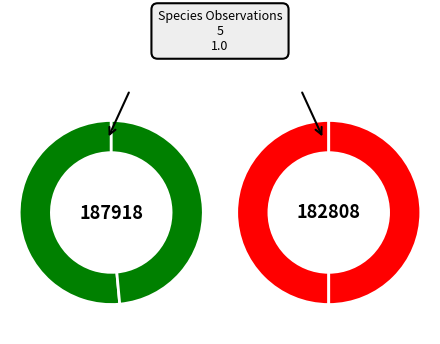

Is 121915061 the majority of the pie?

No